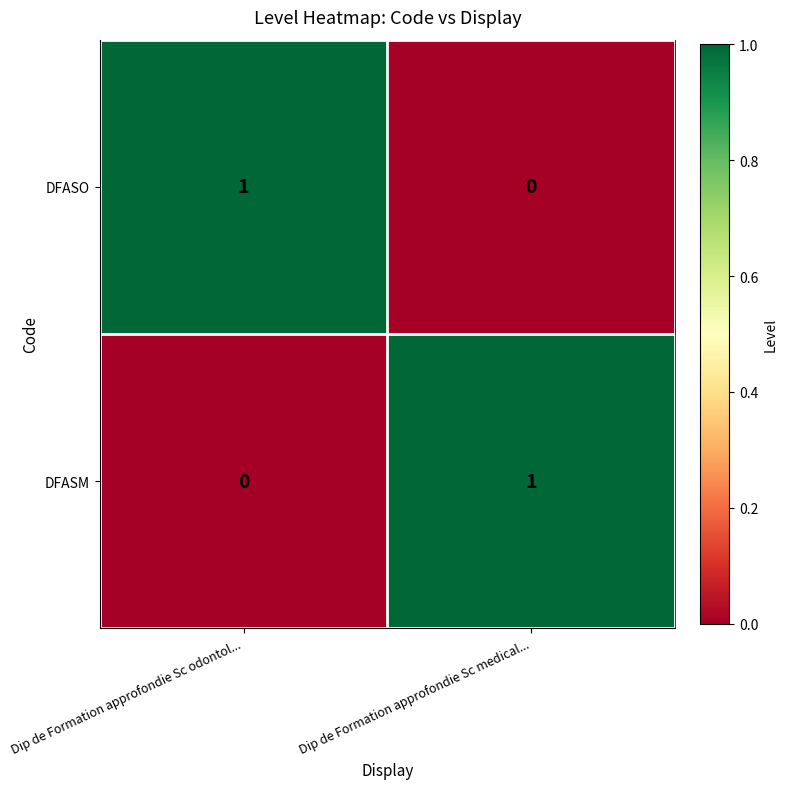

At Dip de Formation approfondie Sc odontol..., list the series in order from smallest to largest.

DFASM, DFASO